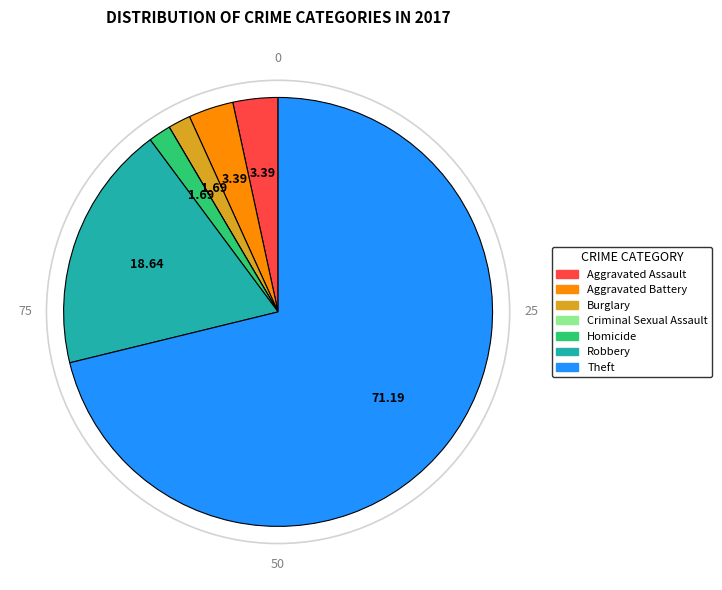

Which category has the biggest portion of the pie?

Theft